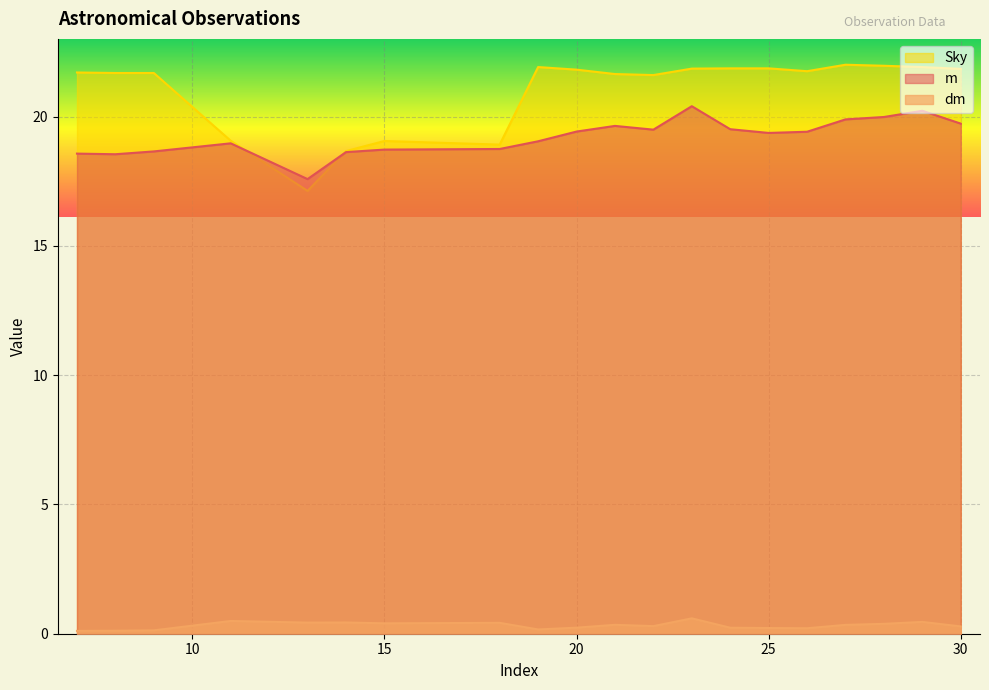

Which category has the highest value in the m series?

23